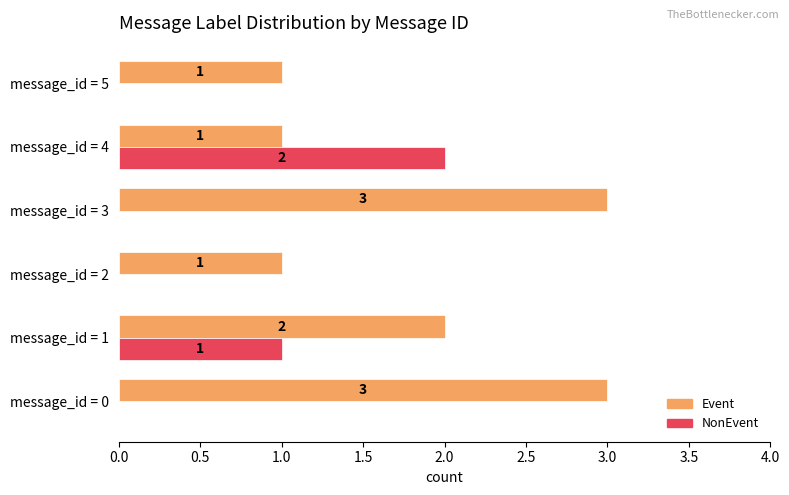

Count the number of categories in the chart.

6